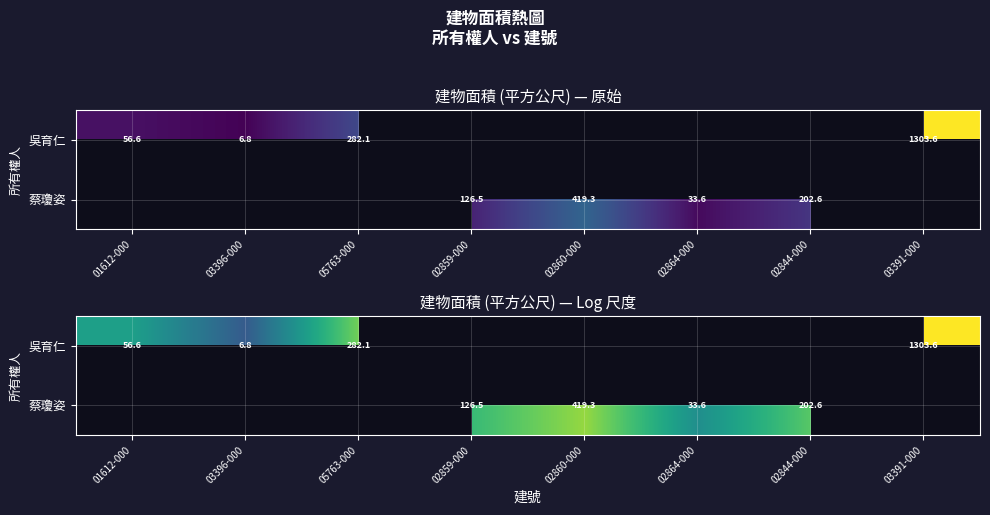

Which series has the widest spread of values?

吳育仁